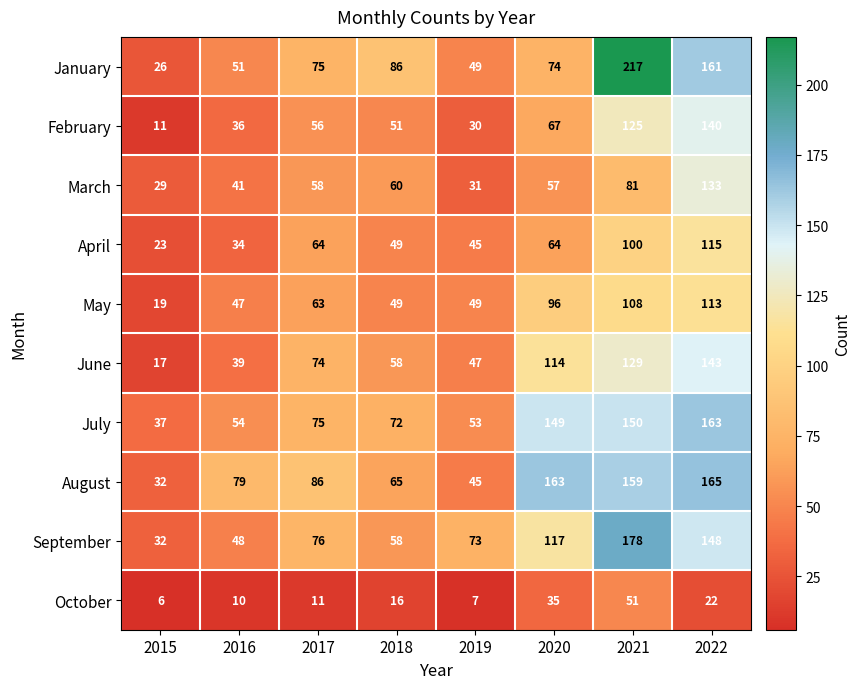

The April series shows 64 at 2017. True or false?

True